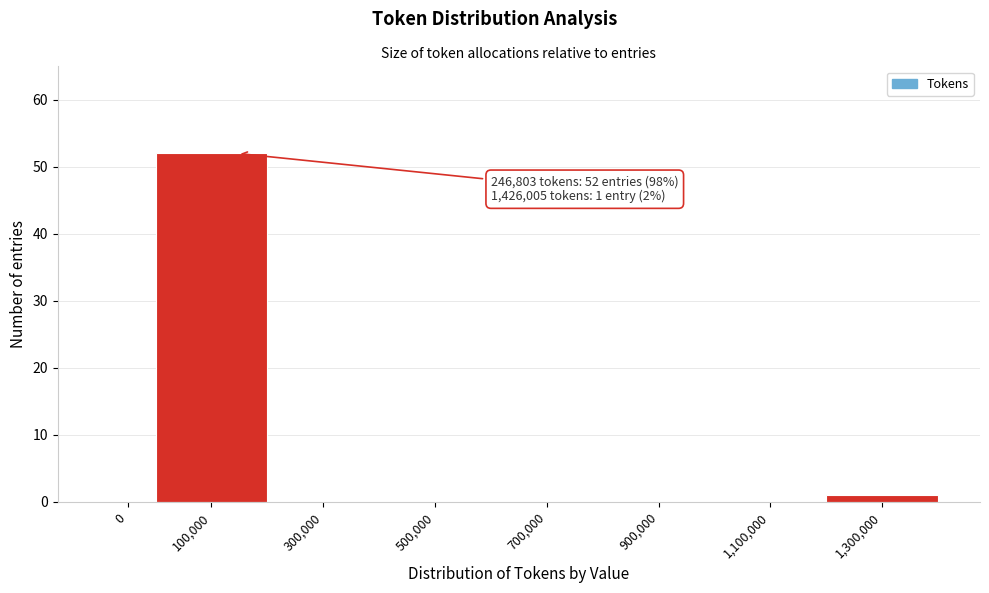

Reading left to right, extract all data points from this chart.

0=0	100,000=52	300,000=0	500,000=0	700,000=0	900,000=0	1,100,000=0	1,300,000=1